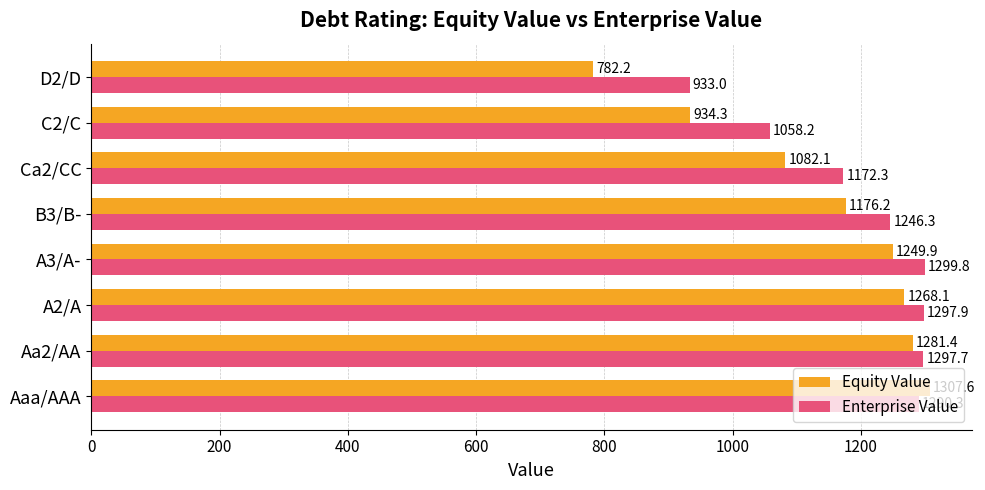

Which series has the largest range (max minus min)?

Equity Value